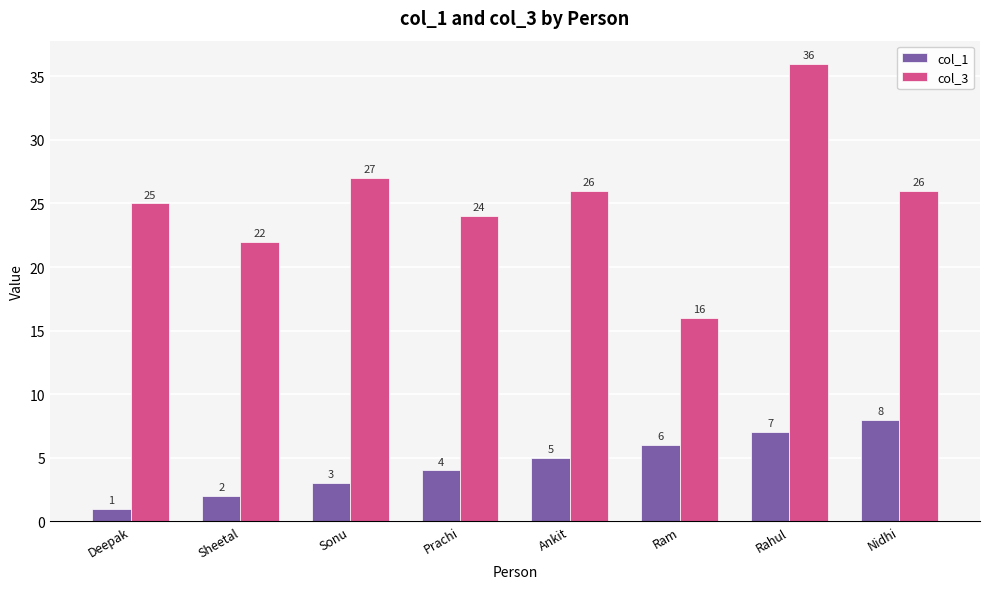

What is the label of the 5th bar from the left?

Ankit